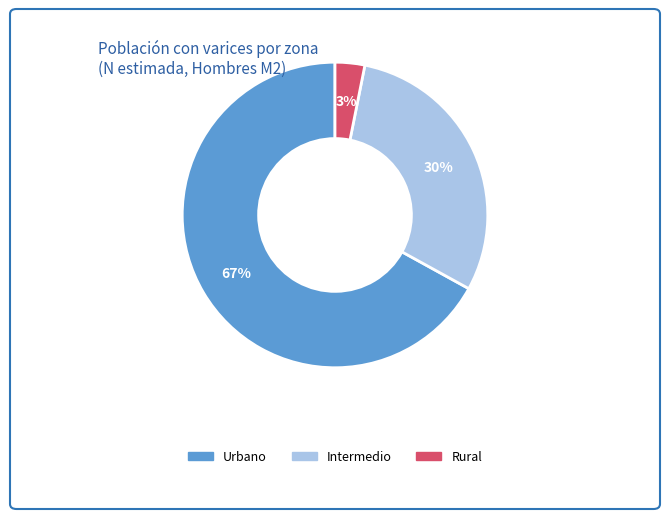

Is the sum of Urbano and Intermedio greater than half?

Yes